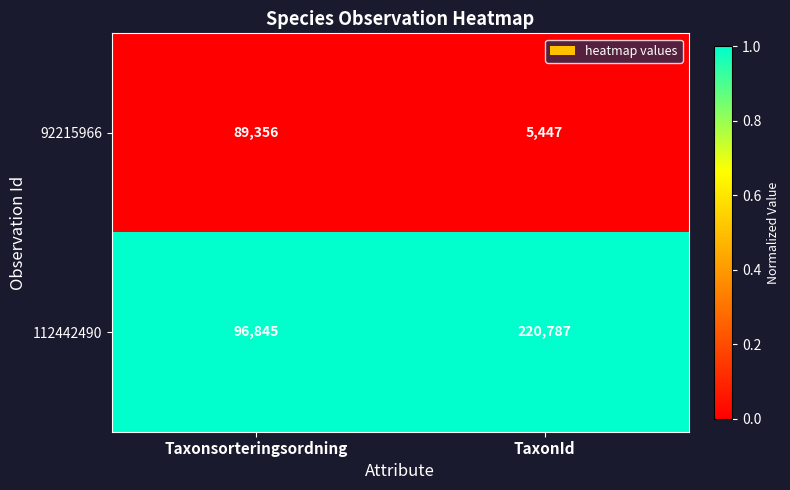

Which series has the widest spread of values?

112442490